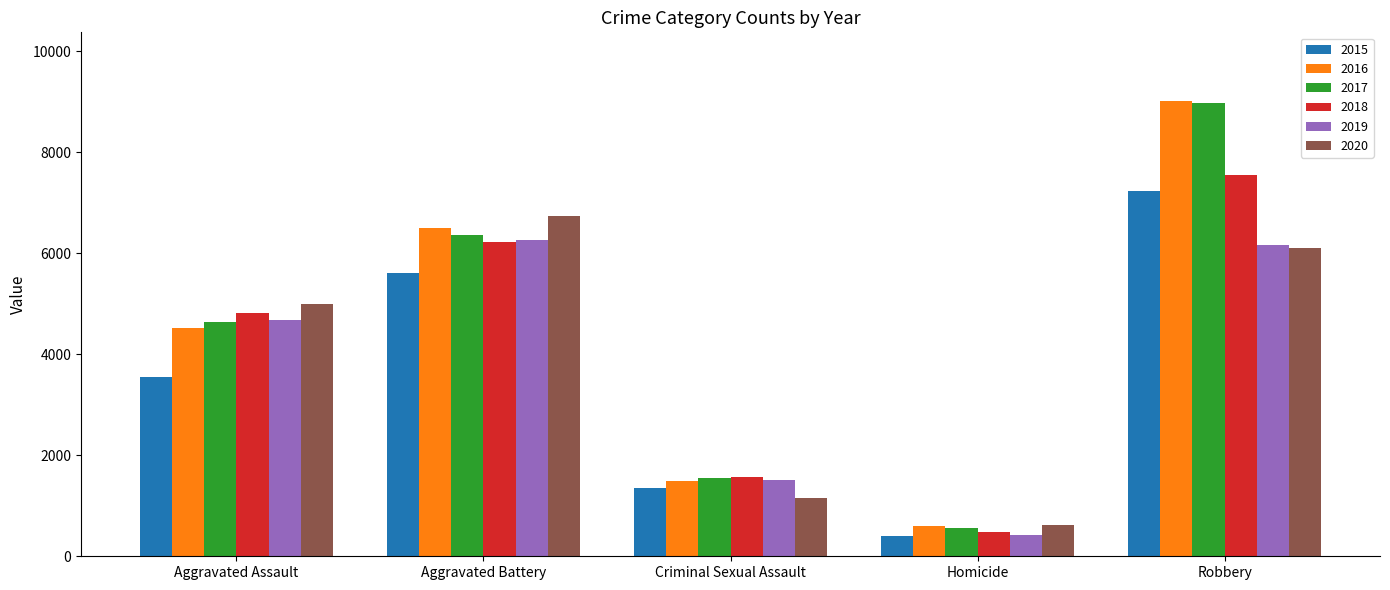

At which category is the sum across all series the highest?

Robbery